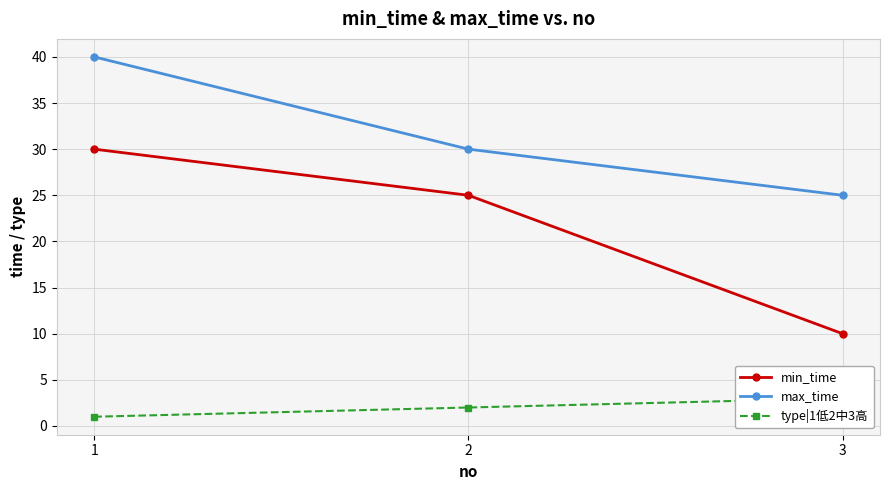

At which label is min_time closest to 20?

2